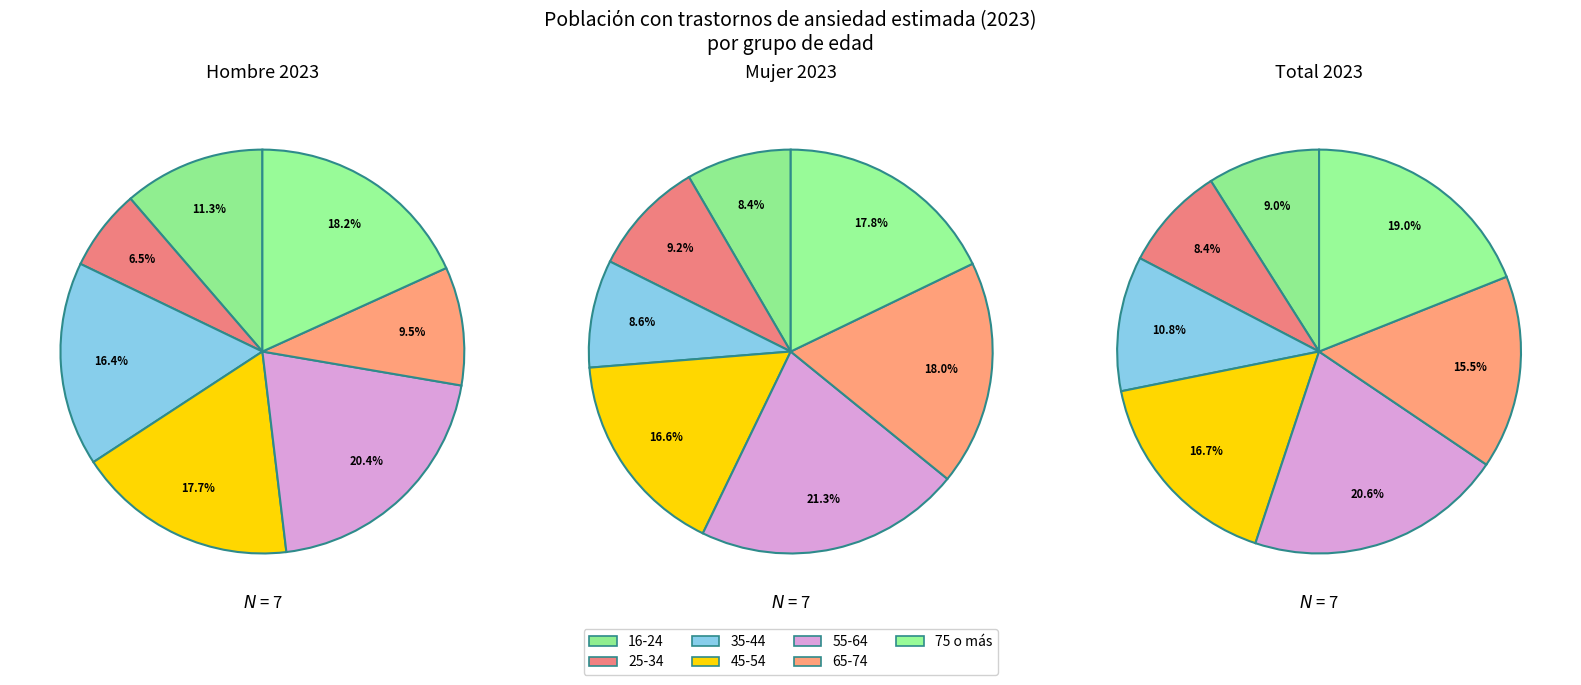

Do total_2023 and mujer_2023 together represent more than half of the pie?

No